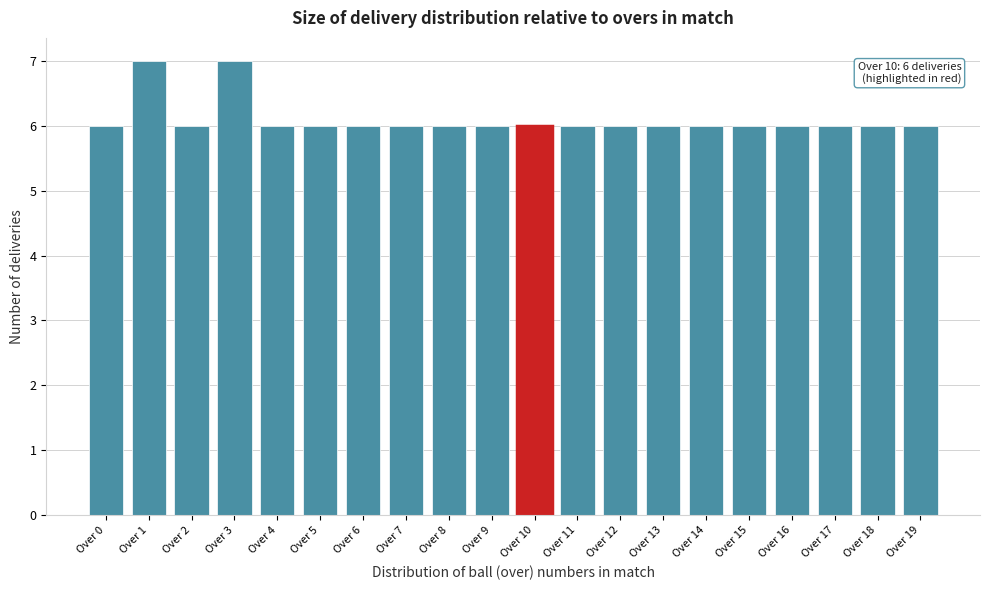

Reading left to right, what are all the values shown in this chart?

6	7	6	7	6	6	6	6	6	6	6	6	6	6	6	6	6	6	6	6